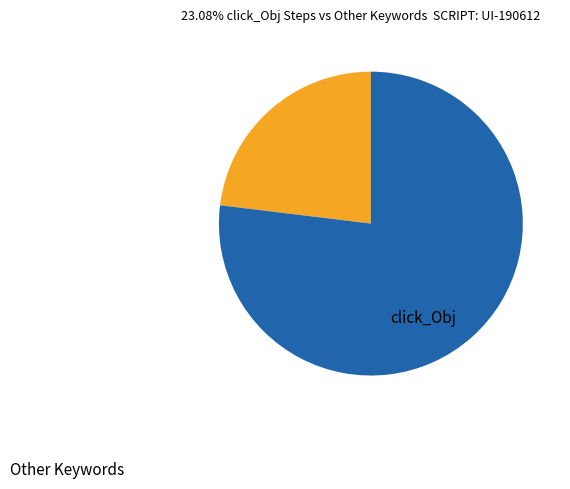

How many segments does this pie chart have?

2